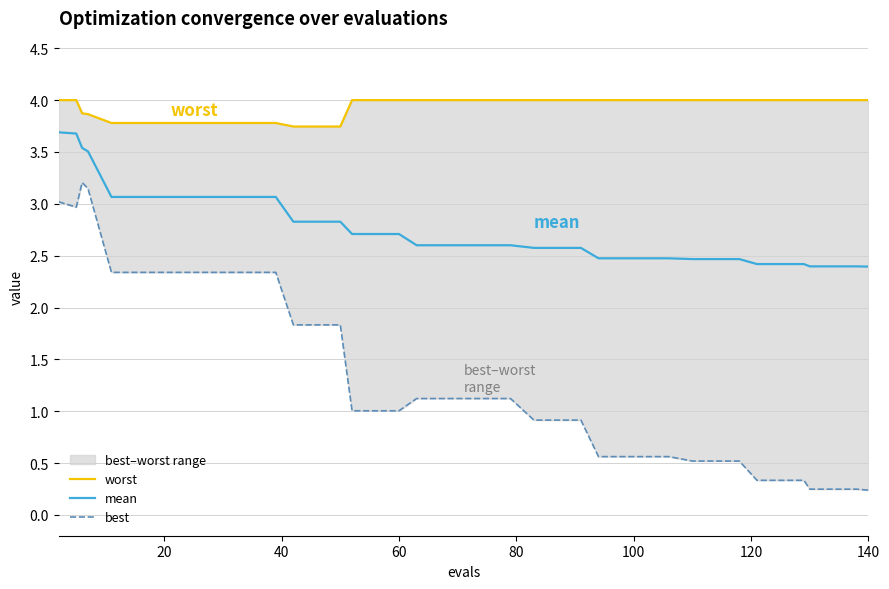

What is the maximum value for mean?

3.7